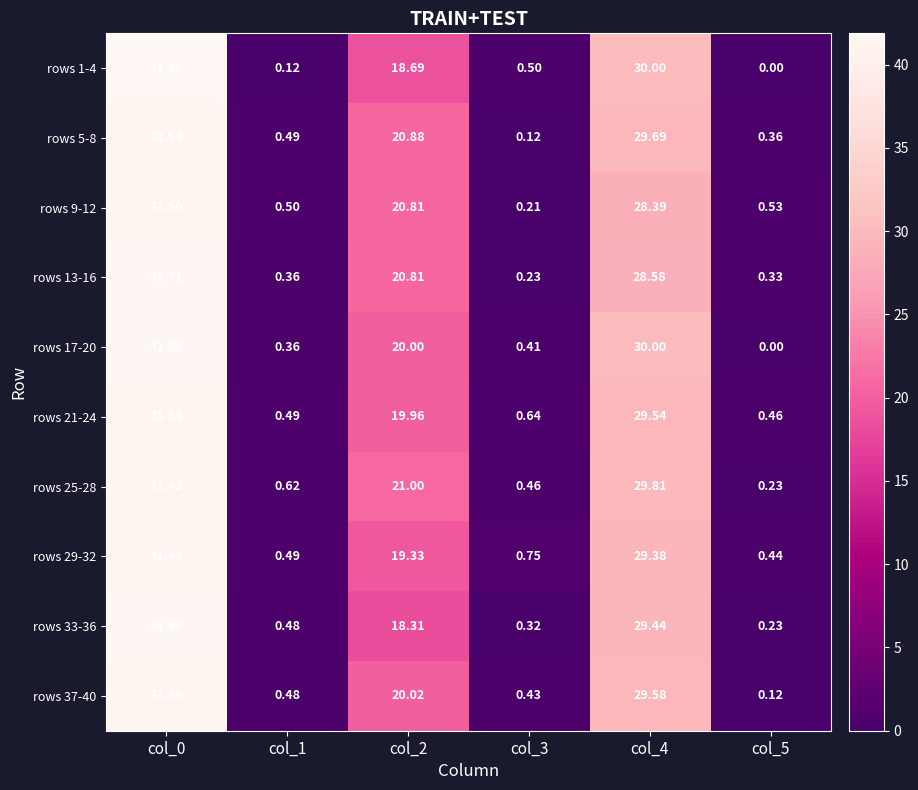

Is the value of rows 29-32 at col_3 greater than the value of rows 21-24 at col_1?

Yes